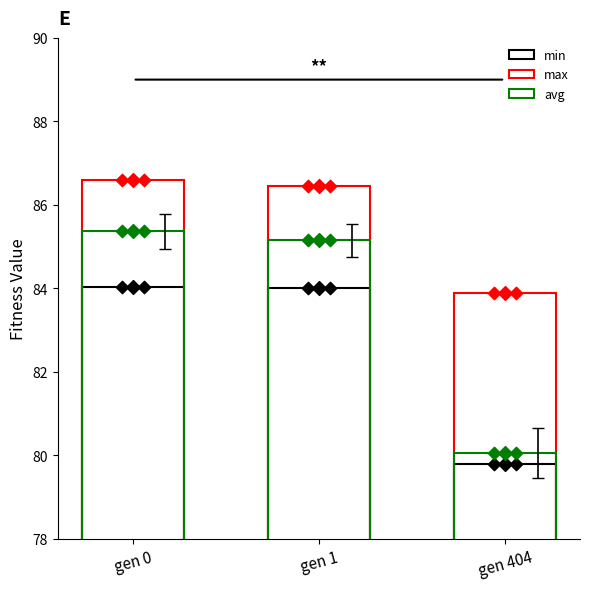

Which series has the widest spread of Y values?

avg